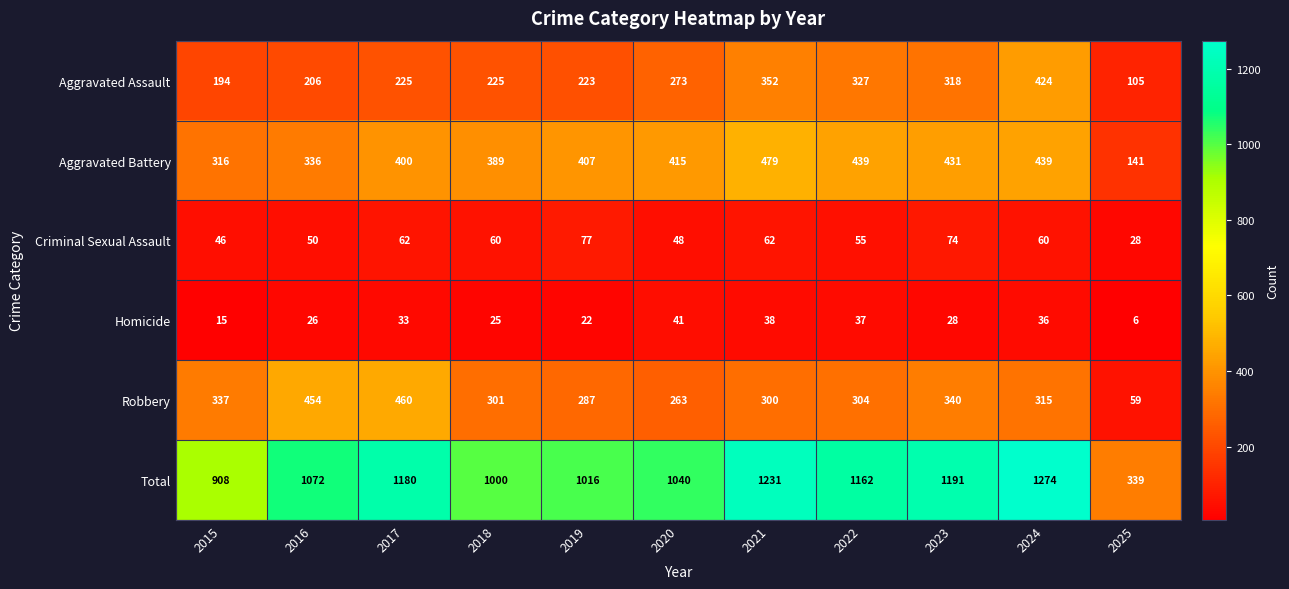

At which label does Robbery first exceed 304?

2015